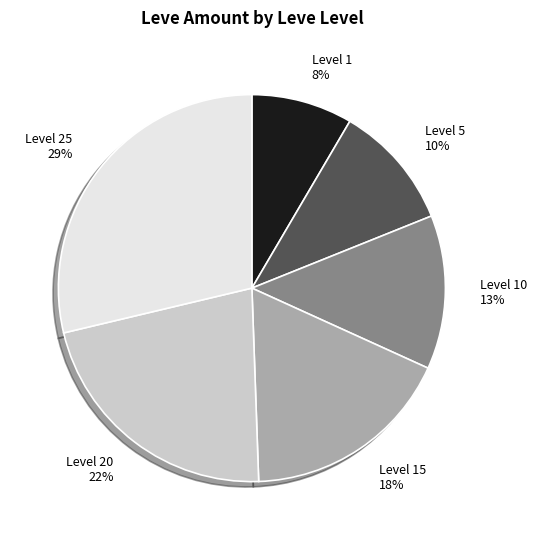

Between Level 20 22% and Level 15 18%, which is larger?

Level 20 22%